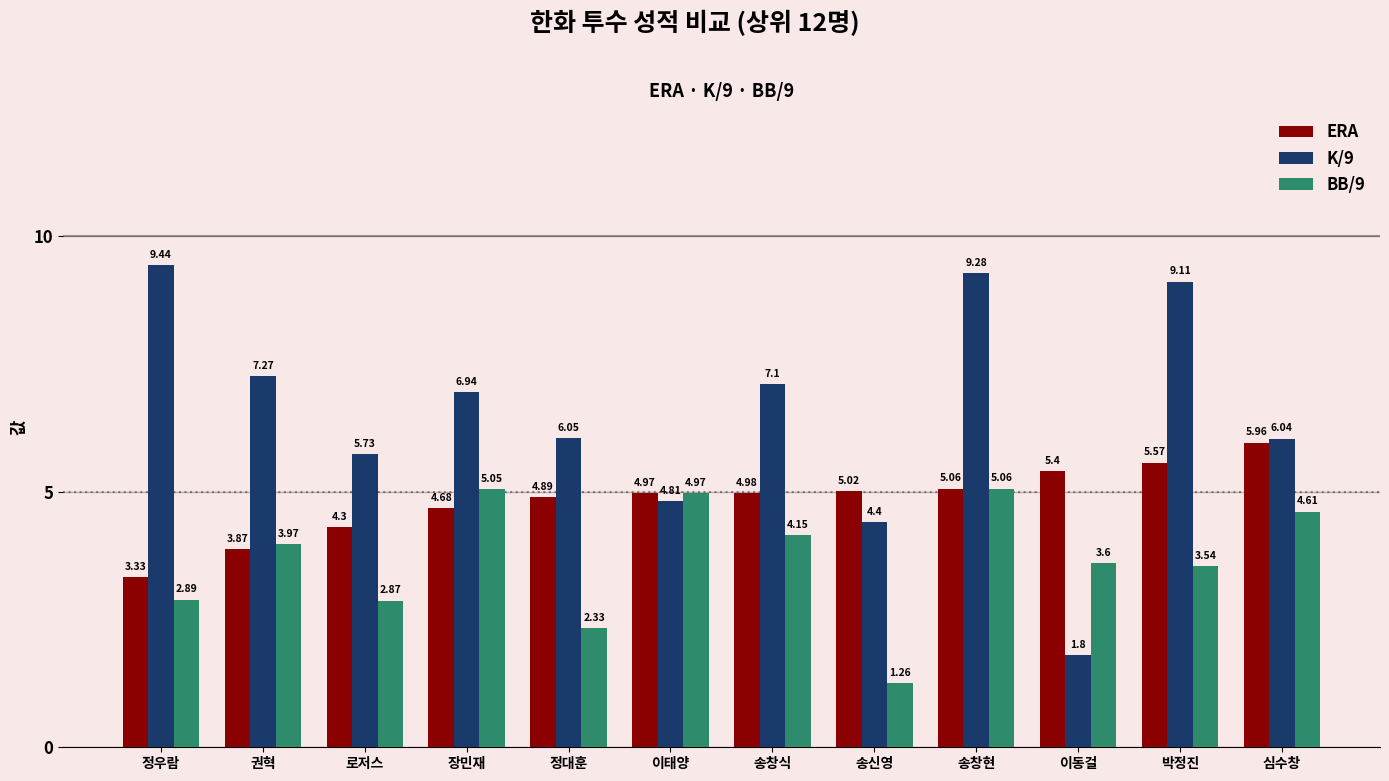

At how many categories does at least one series exceed 6?

8